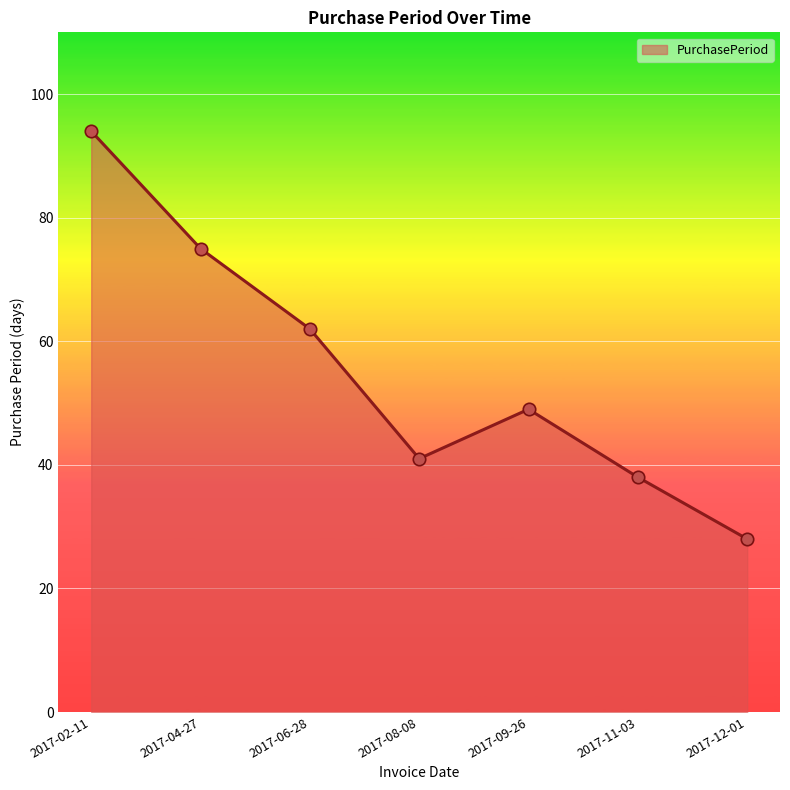

Which has a higher value, 2017-08-08 or 2017-06-28?

2017-06-28